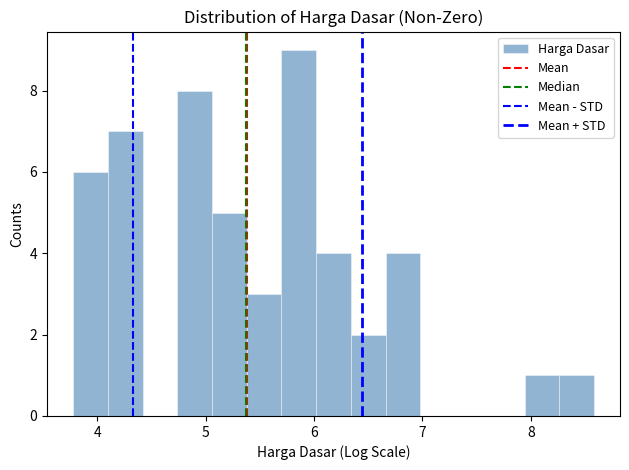

Read against the x-axis, roughly where is the centre of the tallest bar?

5.9